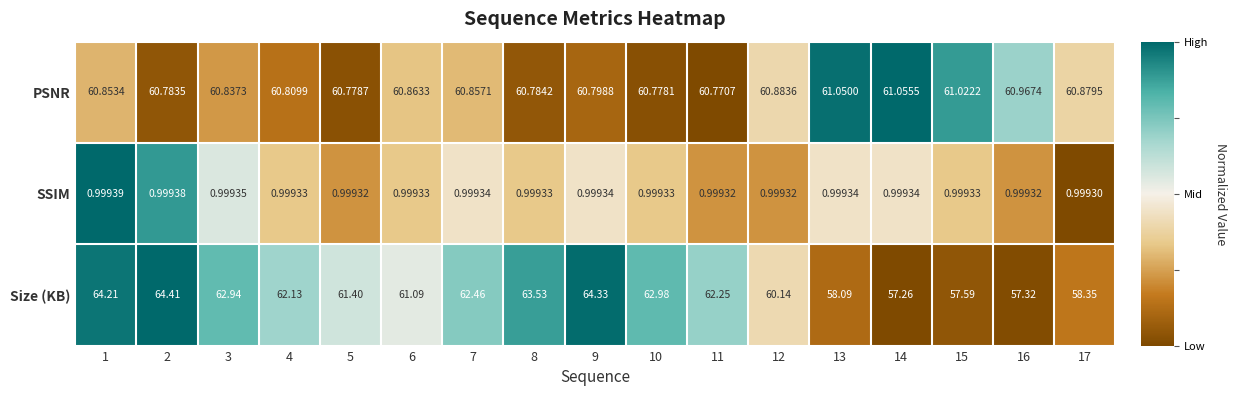

Rank the series by their maximum value, from lowest to highest.

SSIM, PSNR, Size (KB)